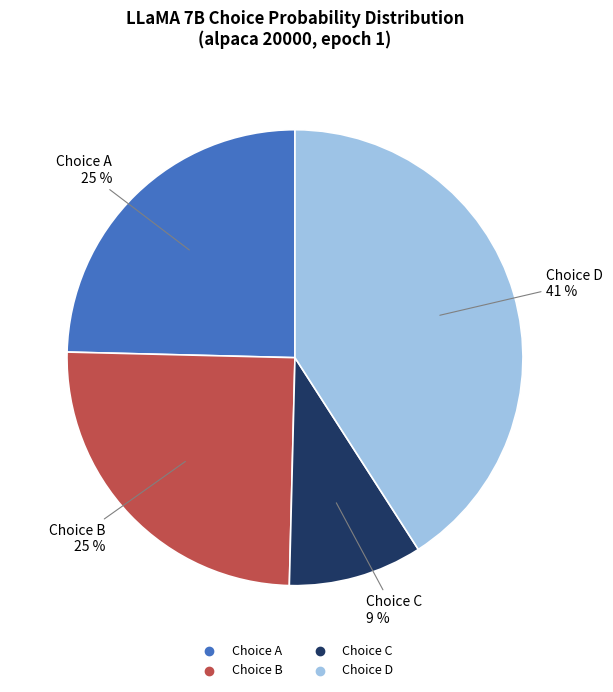

Does any single category account for the majority?

No